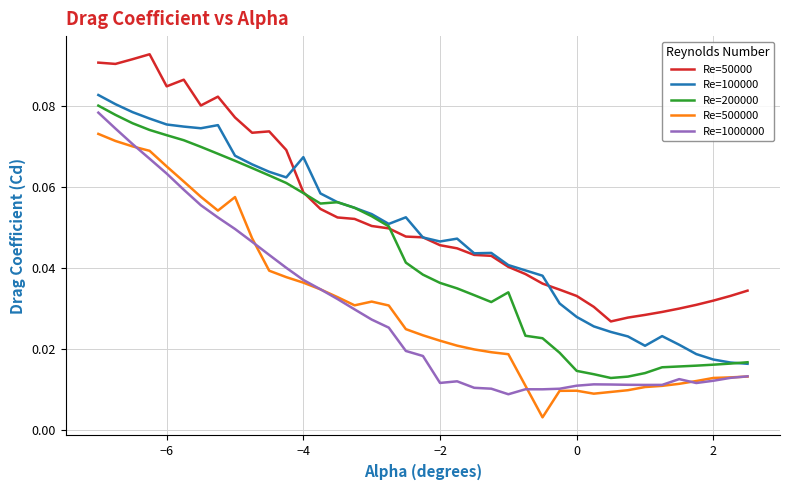

True or false: Re=100000 and Re=1000000 intersect in this chart.

False